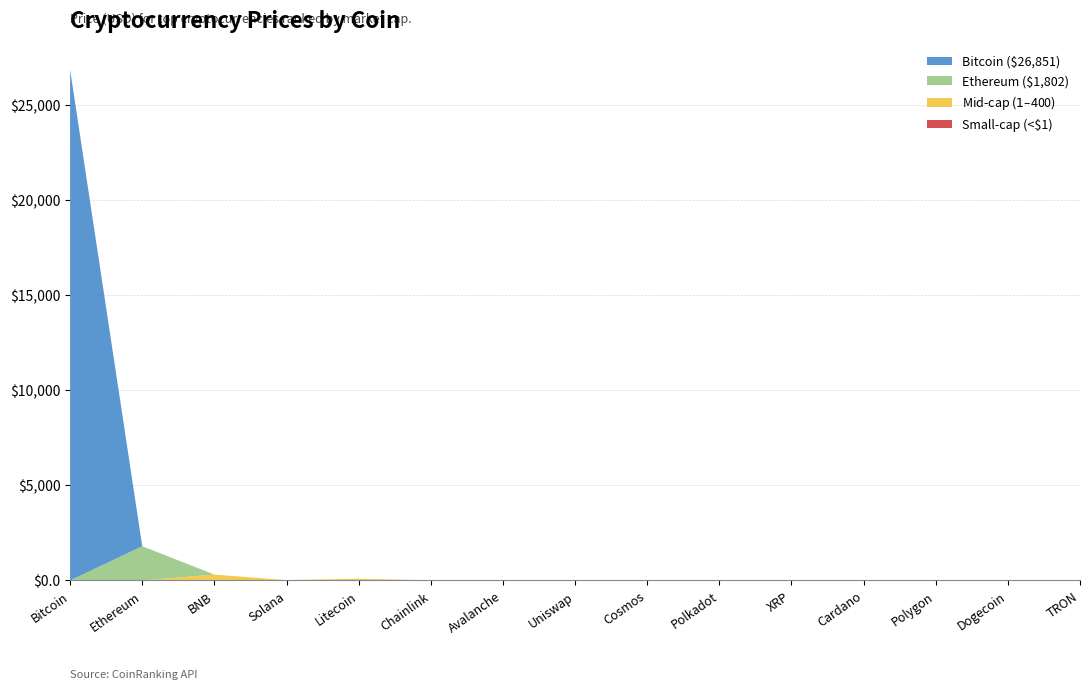

At which category is the sum across all series the highest?

Bitcoin